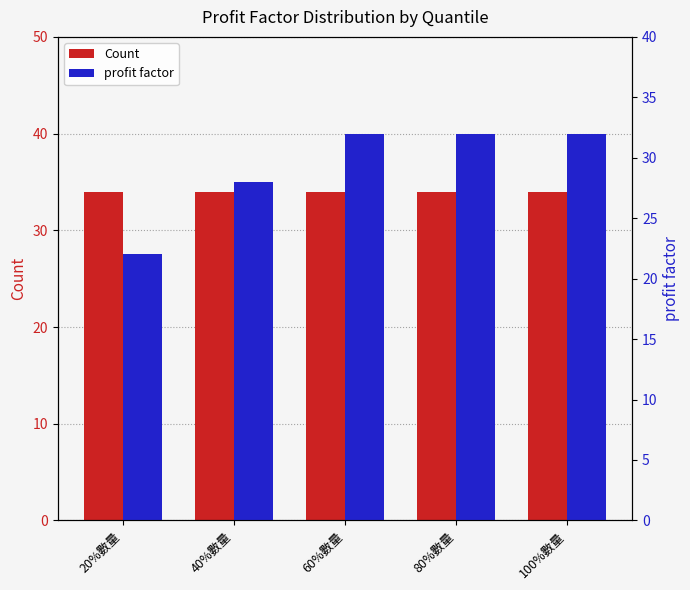

What is the label of the 3rd bar from the right?

60%數量